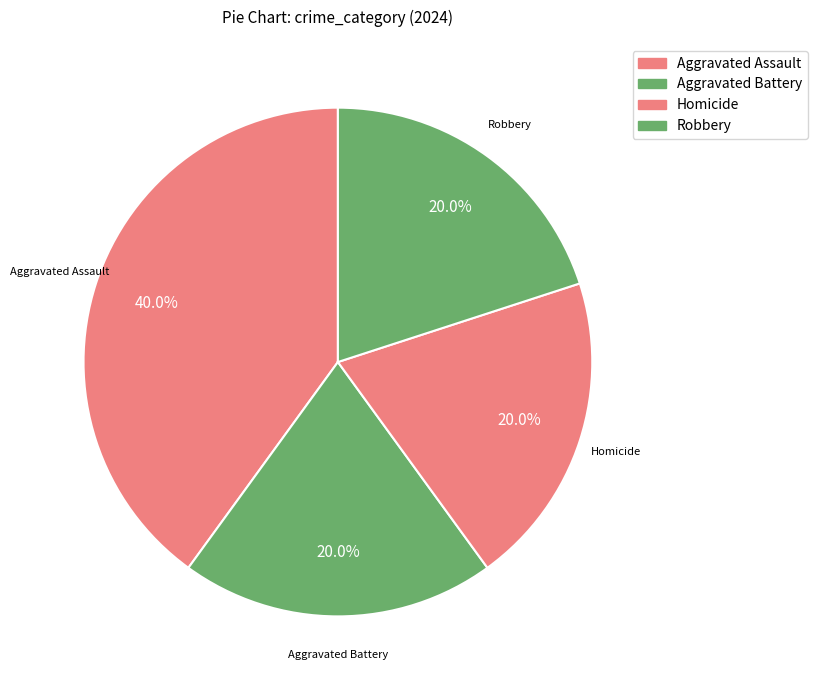

How many slices are in this pie chart?

4